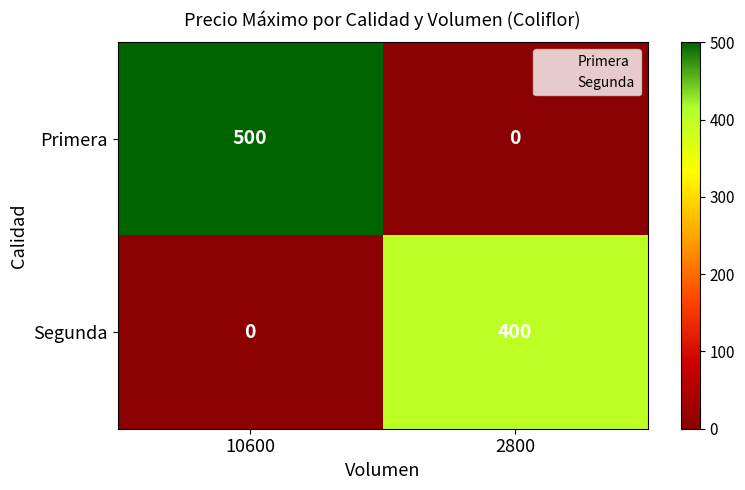

Which series has the widest spread of values?

Primera